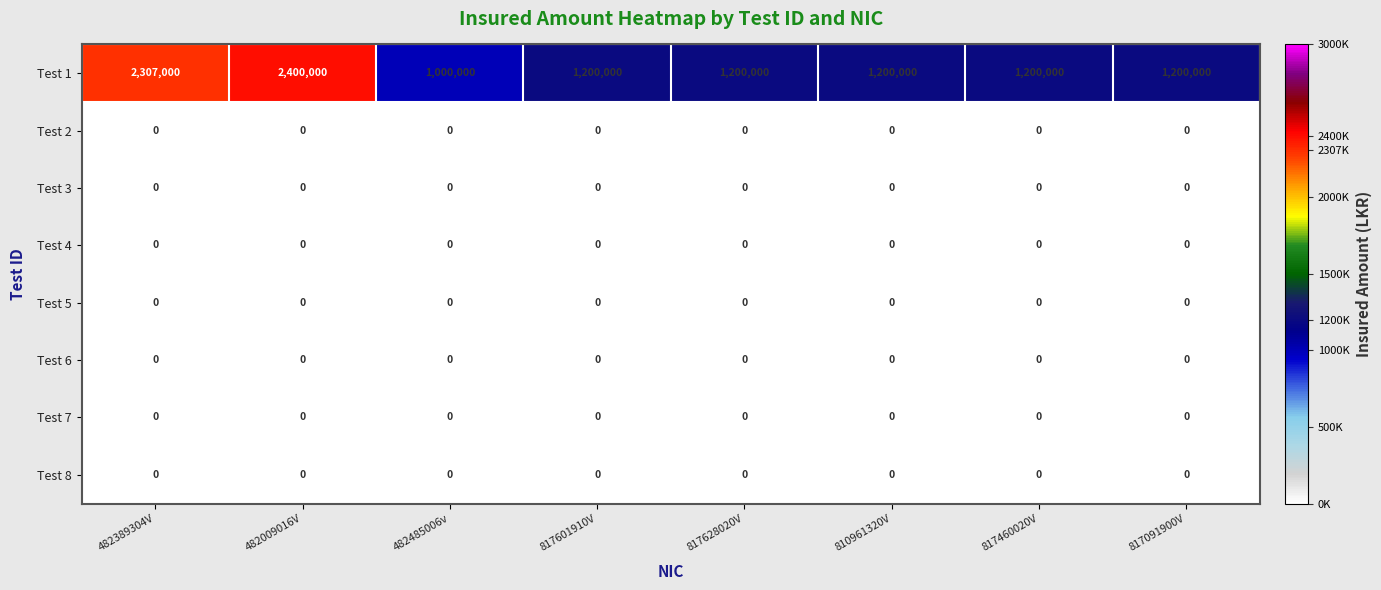

What is the maximum value shown in the chart?

2400000